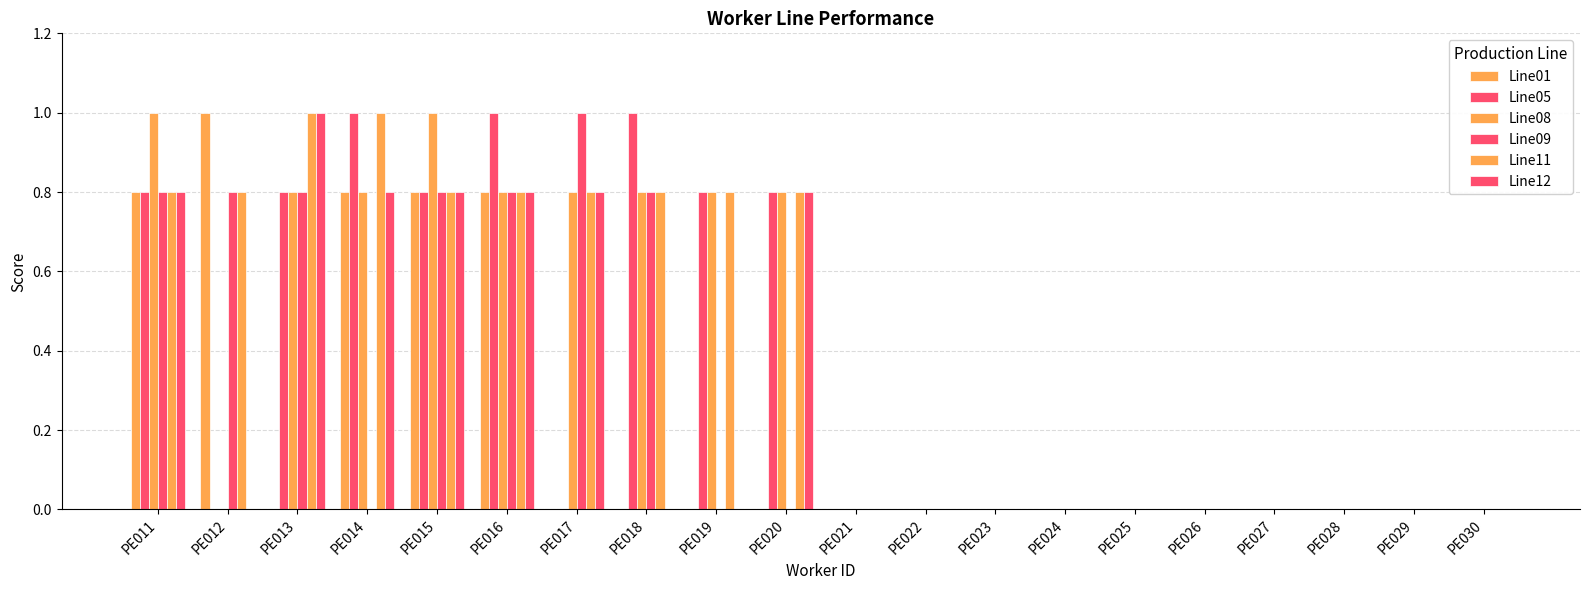

How many groups of bars are there?

20